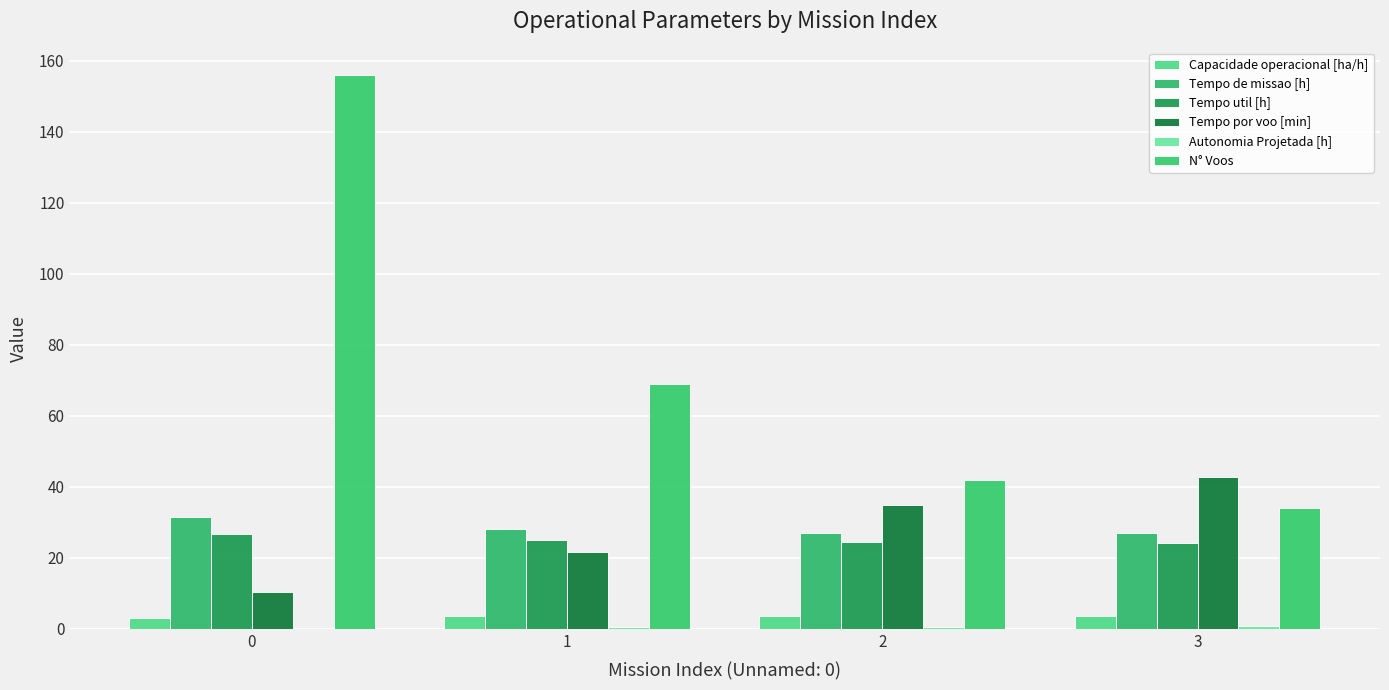

How many categories are shown in the chart?

4